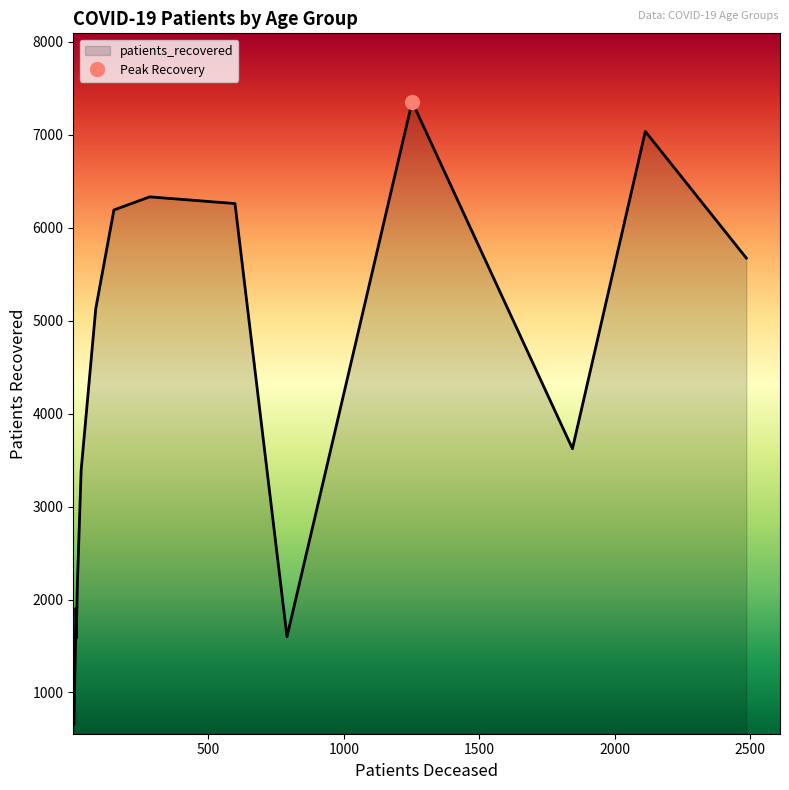

Does the chart display data point markers on the line(s)?

No